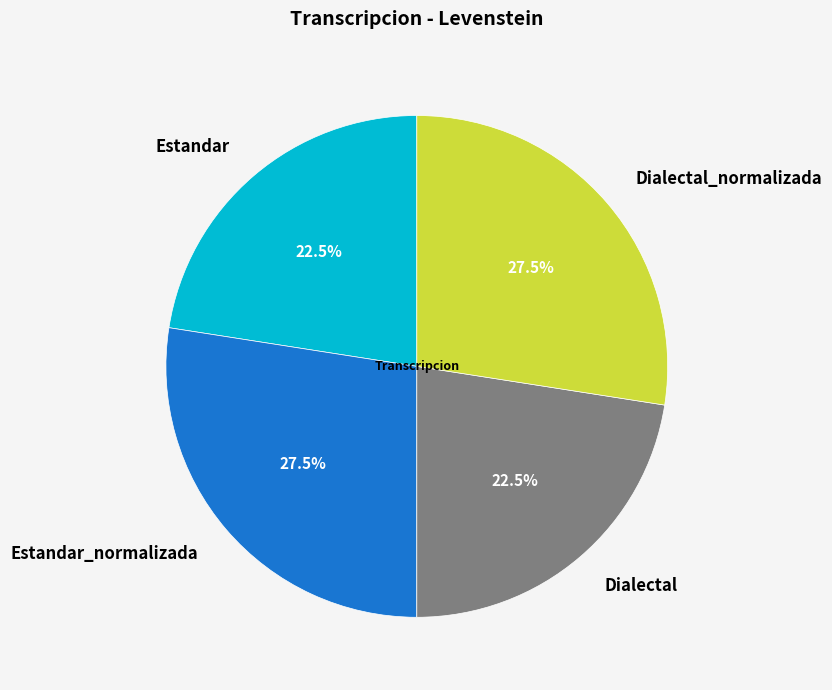

Does Dialectal_normalizada represent more than half of the total?

No